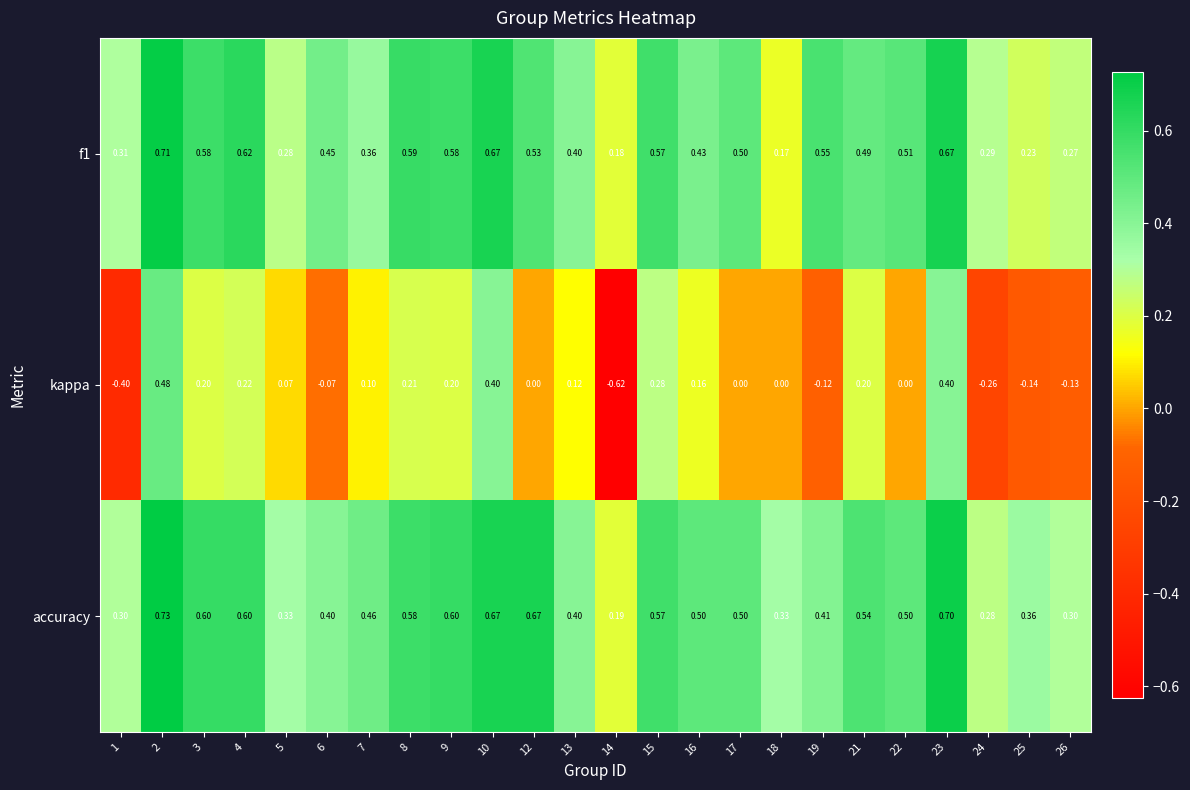

Which series has the widest spread of values?

kappa